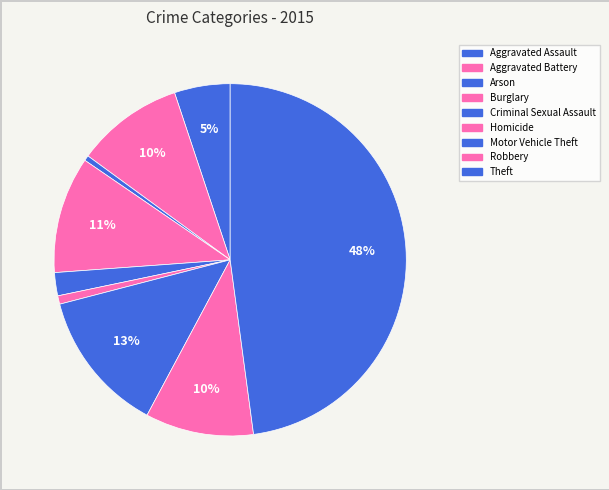

Rank the categories by value from highest to lowest.

Theft, Motor Vehicle Theft, Burglary, Robbery, Aggravated Battery, Aggravated Assault, Criminal Sexual Assault, Homicide, Arson